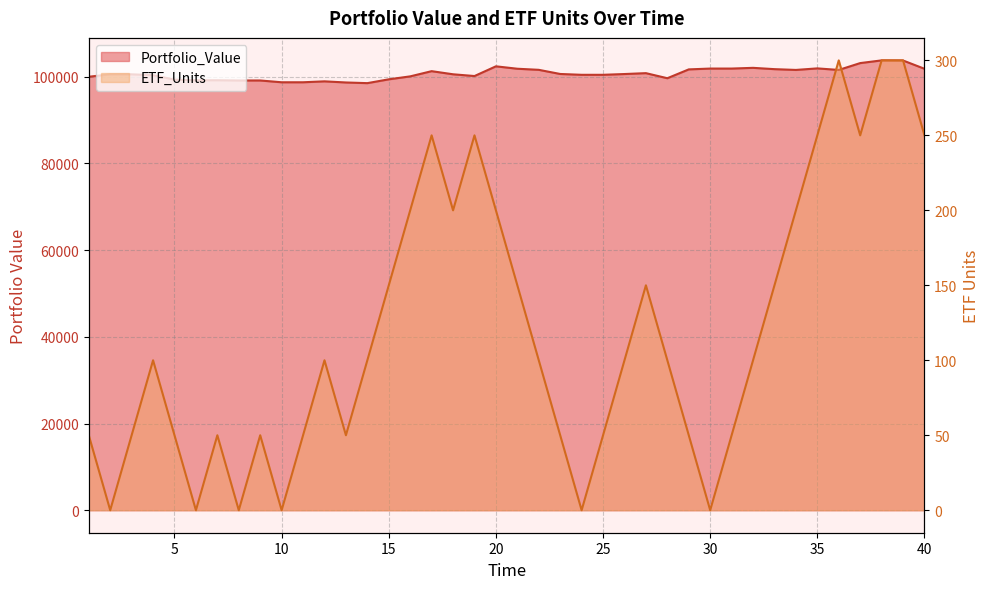

At how many categories does at least one series exceed 97850?

40